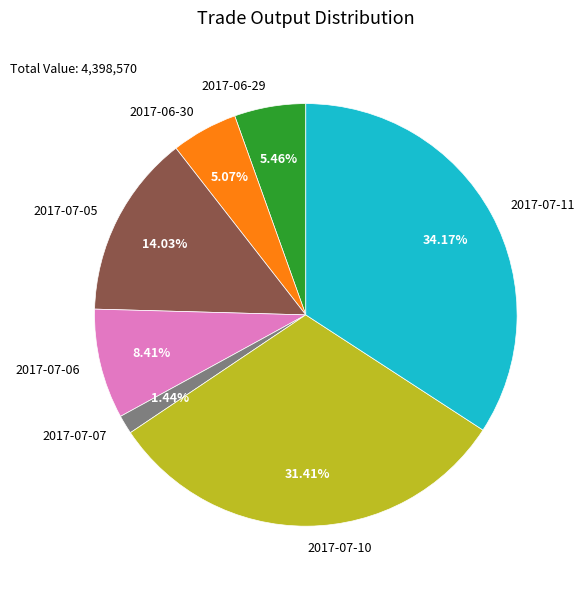

Approximately how many times larger is the value at 2017-07-06 compared to 2017-07-07?

5.8